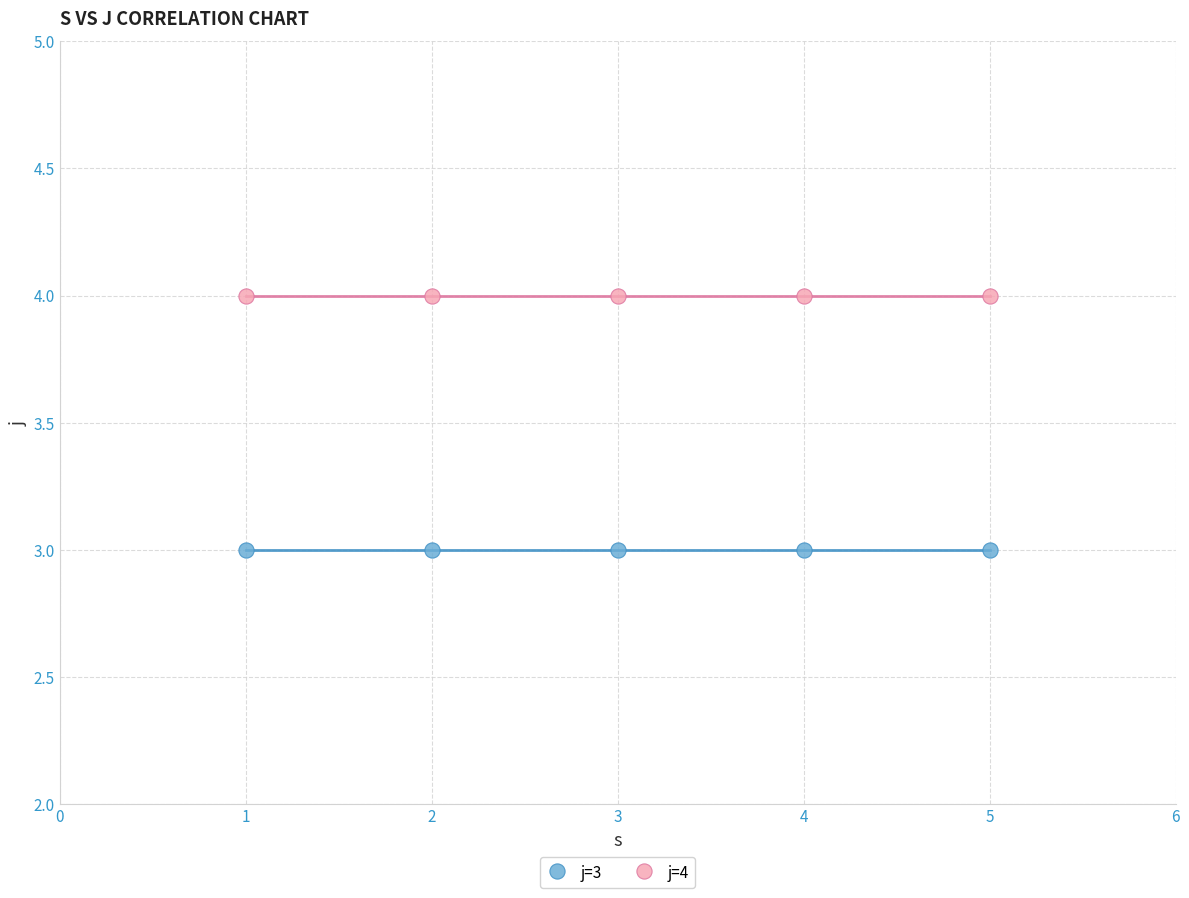

Which series reaches the minimum Y coordinate?

j=3